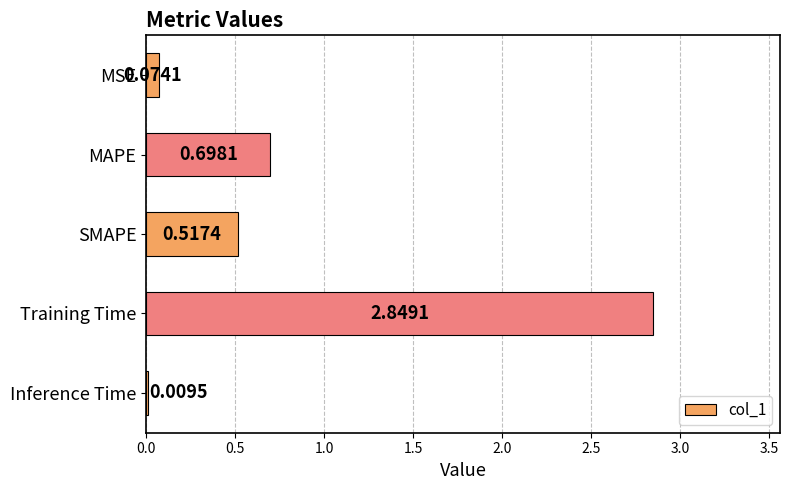

Where is the data nearest to the value 1?

MAPE